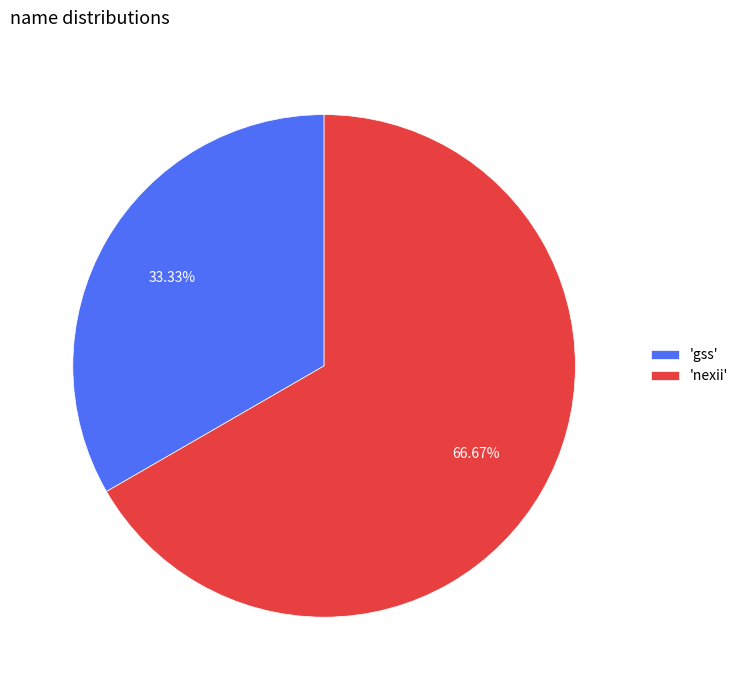

Rank the categories by value from lowest to highest.

'gss', 'nexii'